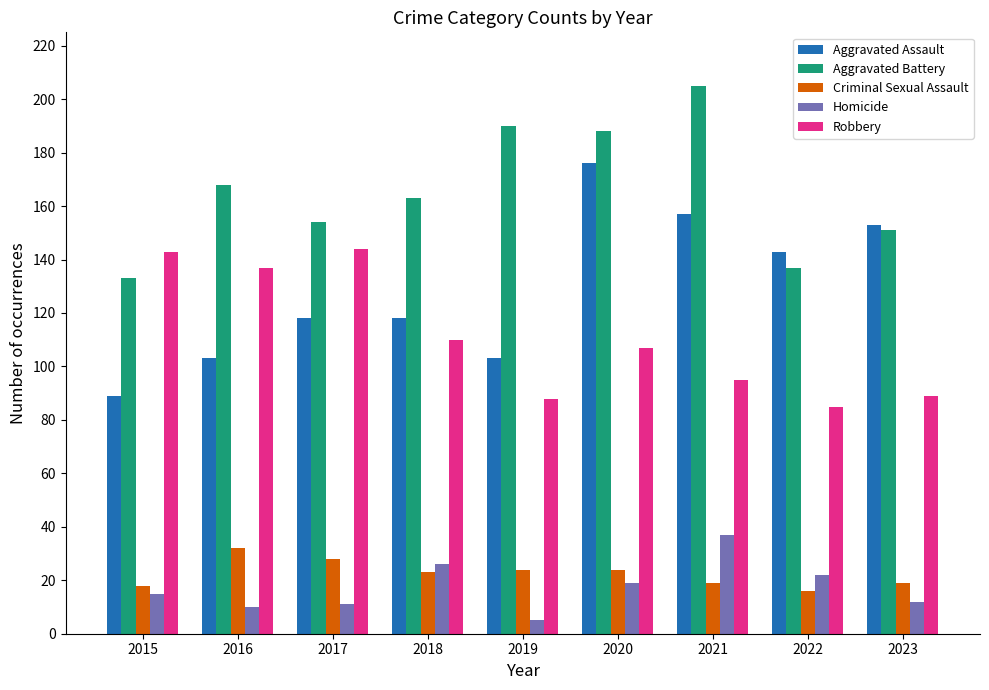

Is it true that Robbery equals 137 at 2016?

True